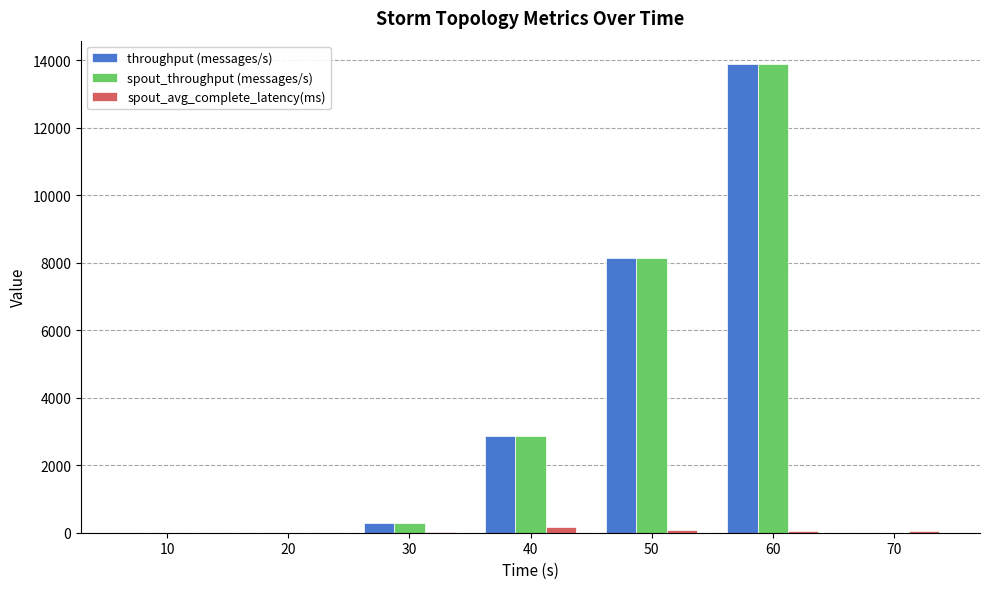

The value of throughput (messages/s) at 70 is 6003.0. True or false?

False